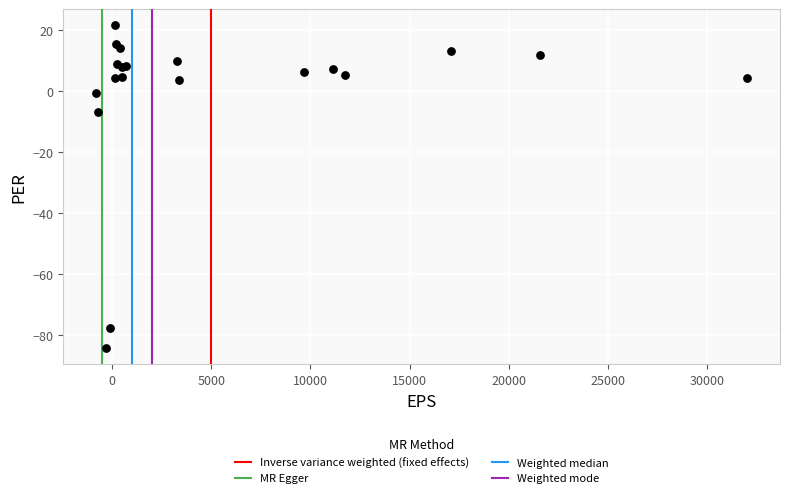

What Y value in the scatter plot is closest to -31?

-6.8